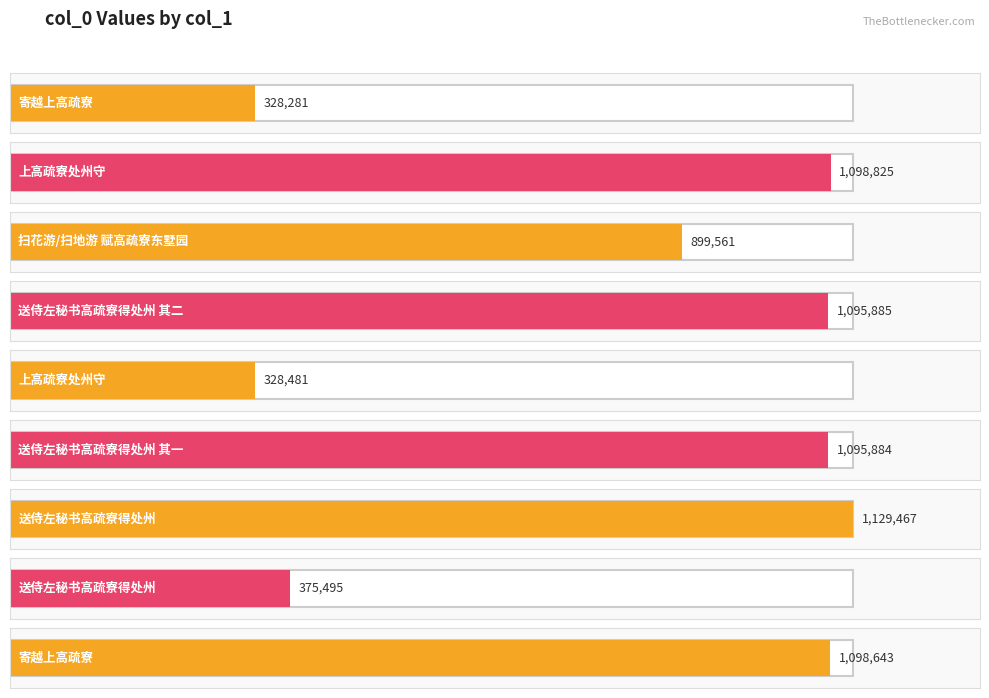

Reading left to right, list all the values displayed in this chart.

328281	1098825	899561	1095885	328481	1095884	1129467	375495	1098643